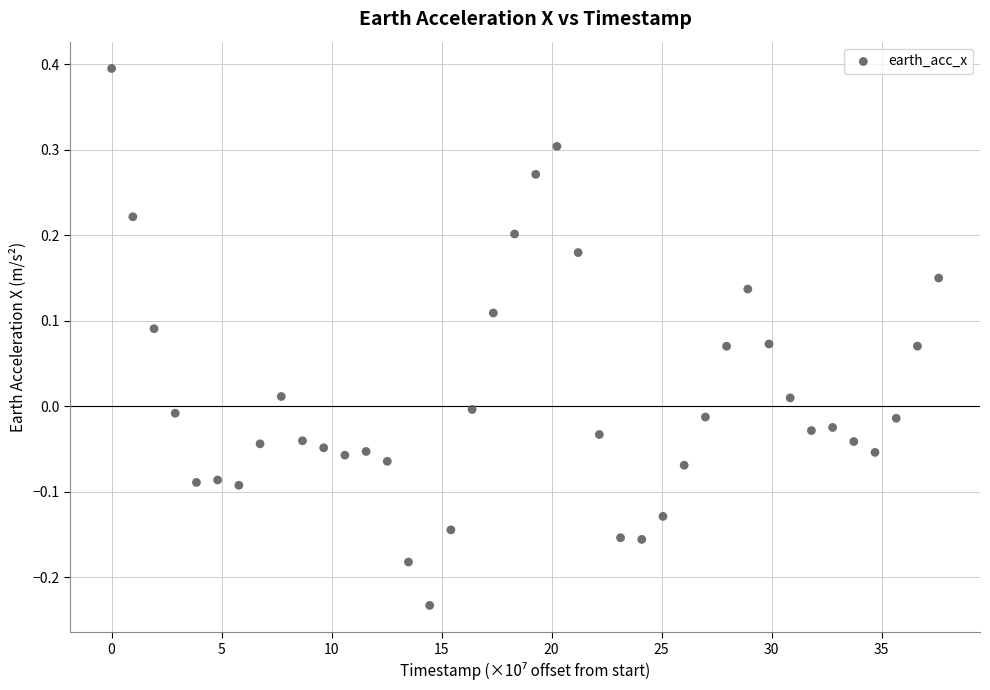

What is the range of X values (max minus min)?

37.6